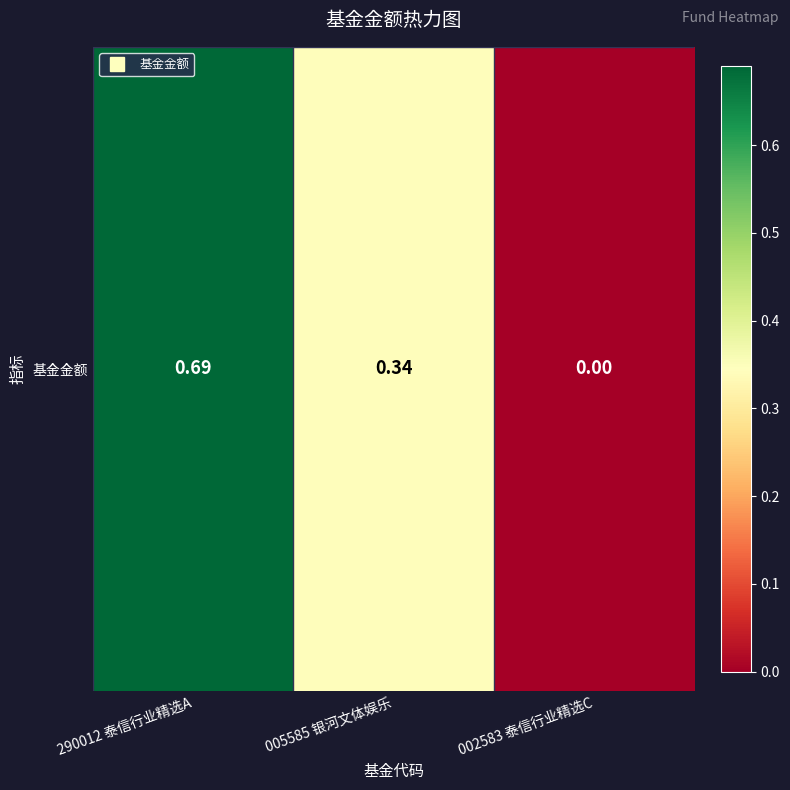

Reading left to right, list all the values displayed in this chart.

290012 泰信行业精选A=0.7	005585 银河文体娱乐=0.3	002583 泰信行业精选C=0.0